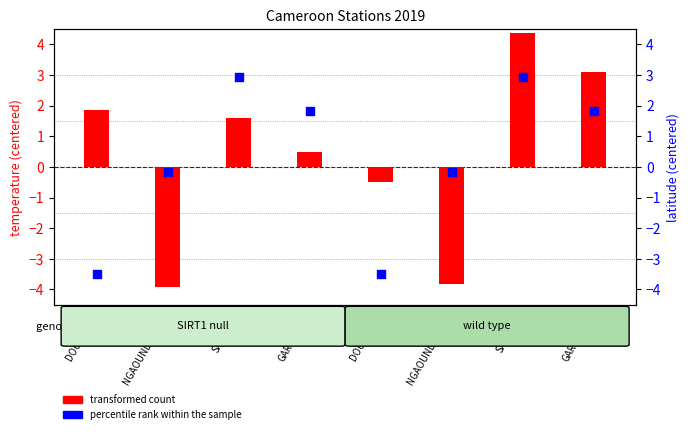

What are all the series names shown in the legend?

transformed count, percentile rank within the sample